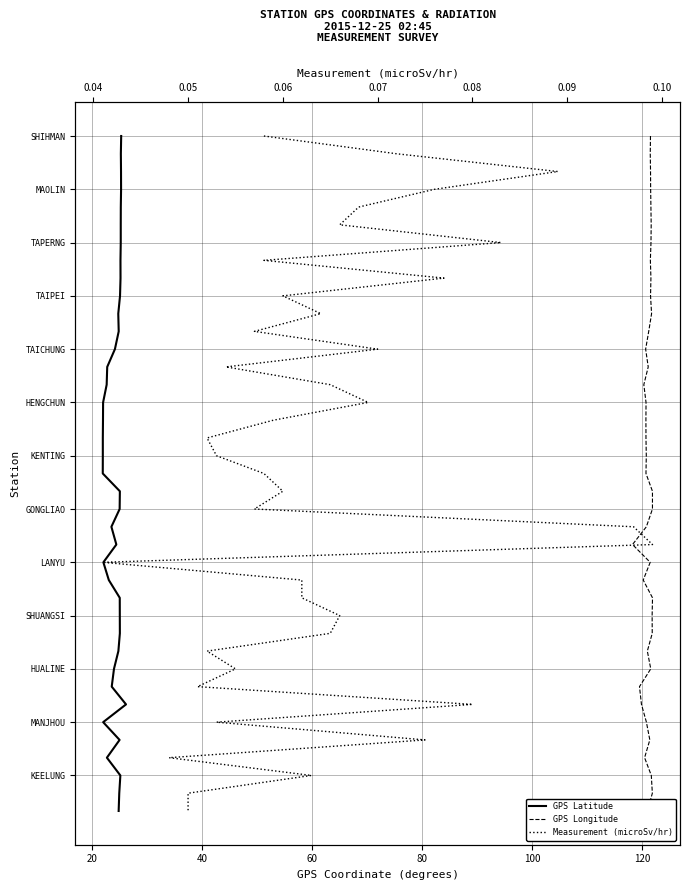

List the series in order of their peak value, highest first.

GPS Latitude, GPS Longitude, Measurement (microSv/hr)